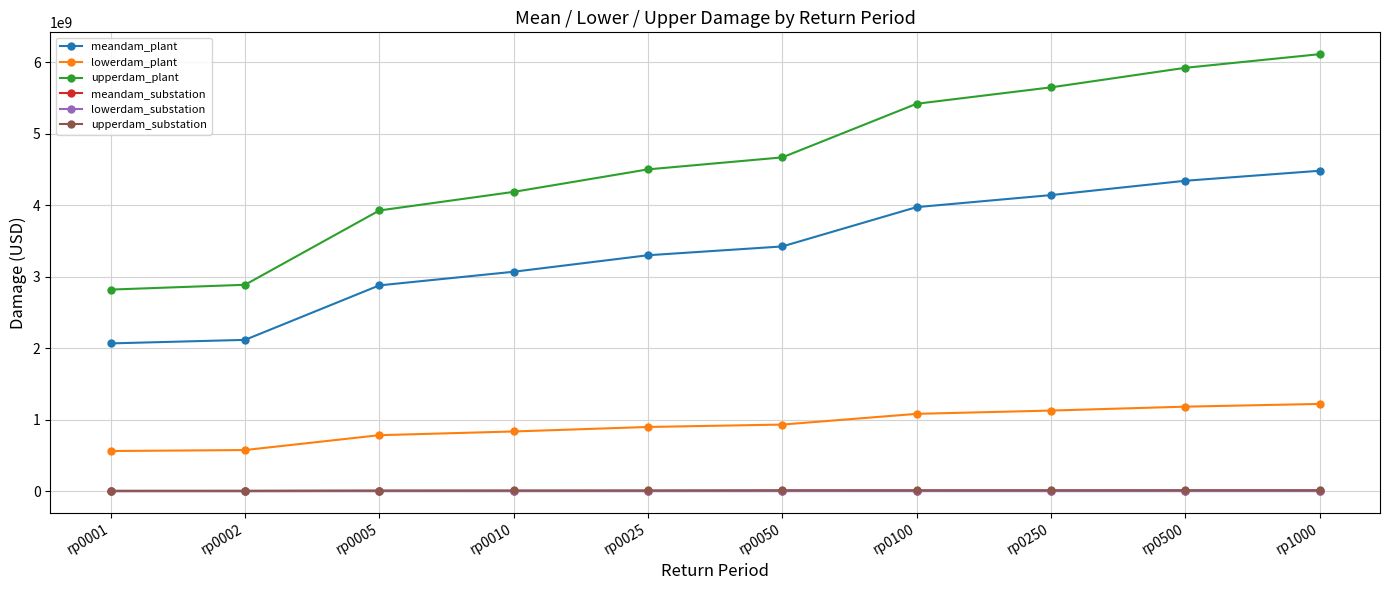

The value of upperdam_plant at rp0500 is 5923261639.1. True or false?

True